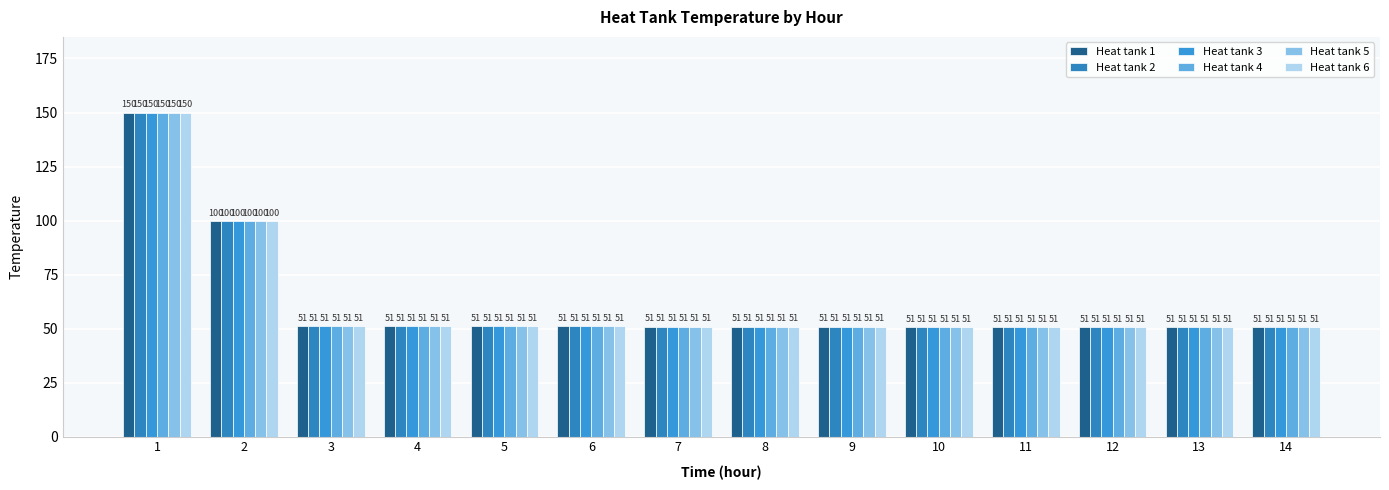

How many data points does each series have?

14